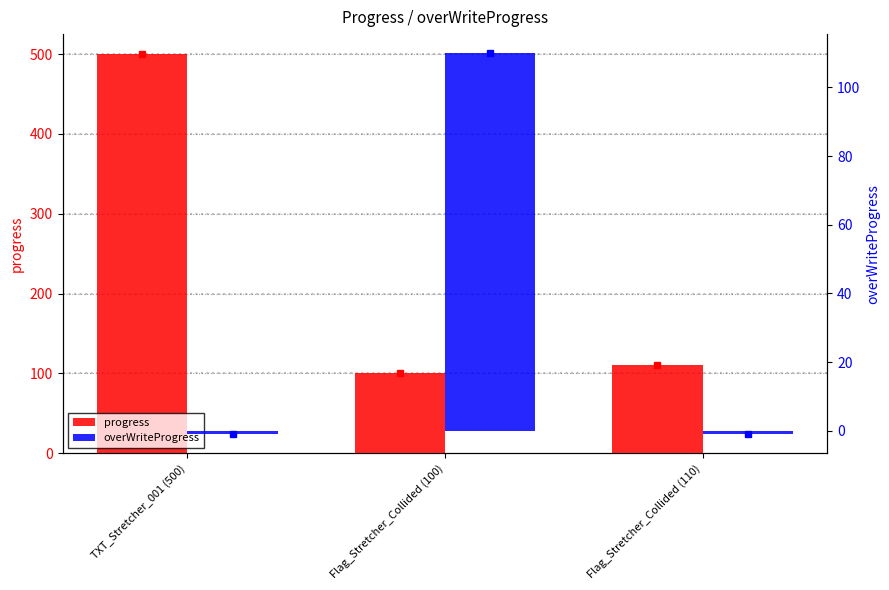

How many data points in overWriteProgress are above -1?

1